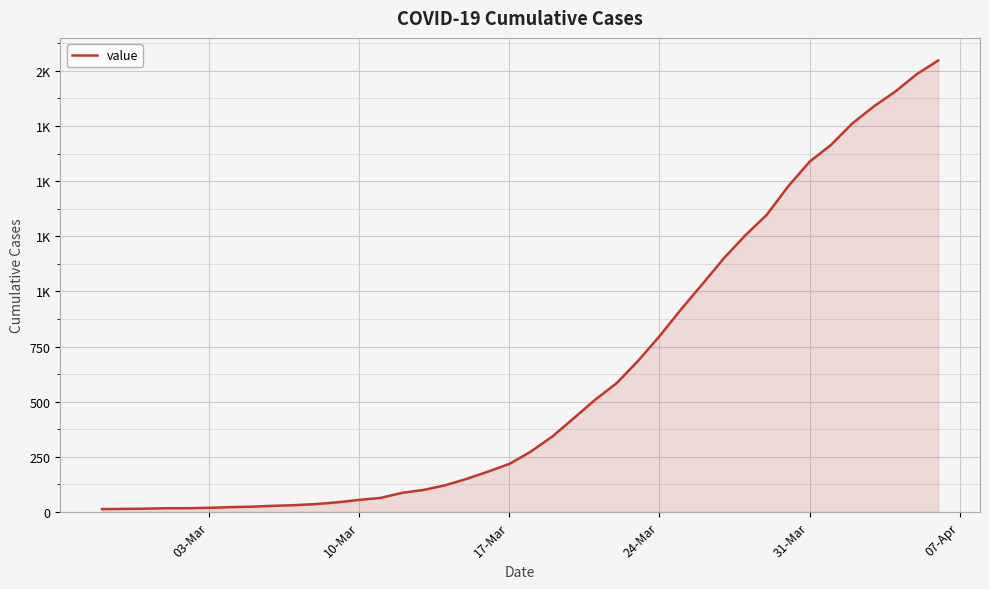

Is this an area chart (filled region under the line)?

Yes